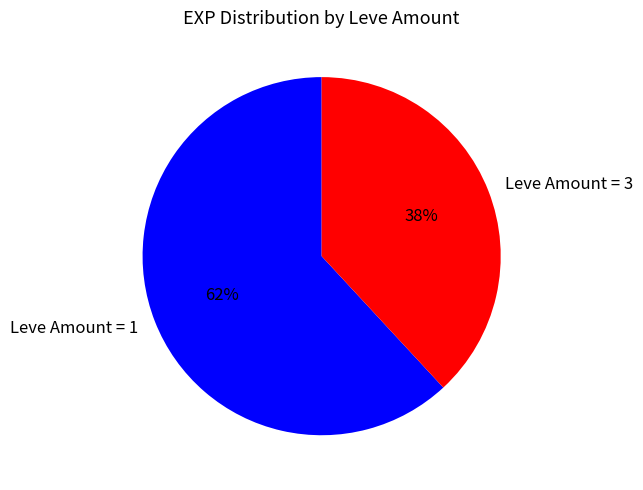

Is it true that Leve Amount = 3 is 38% of the pie?

True